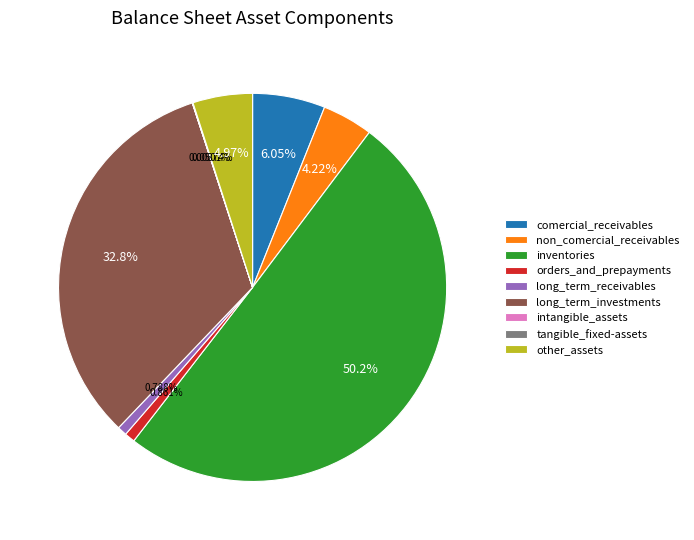

Is the sum of inventories and other_assets greater than half?

Yes